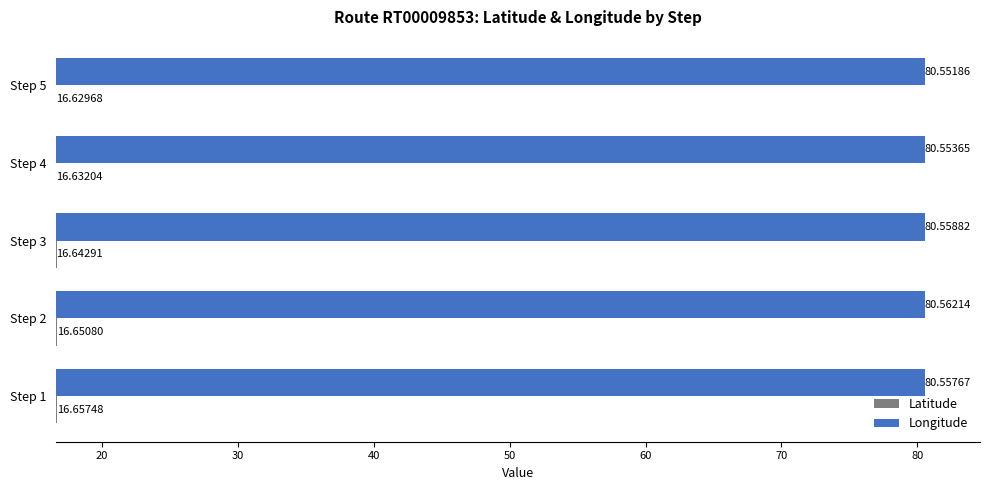

What is the average value of the Latitude series?

16.6